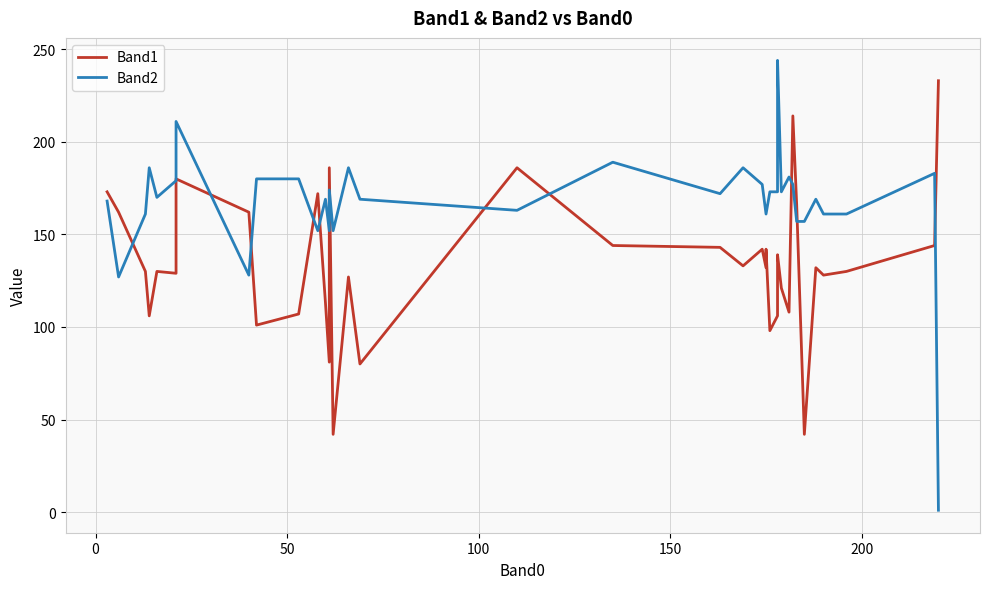

Count the number of data series in this chart.

2